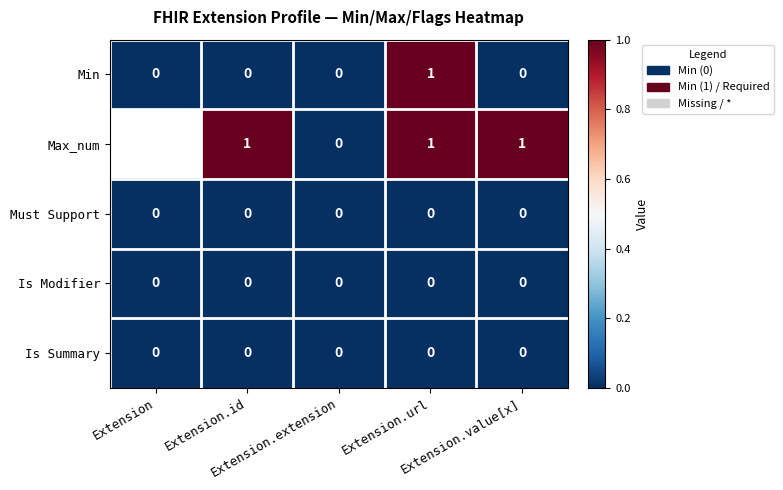

Rank the series by their maximum value, from highest to lowest.

Min, Max_num, Must Support, Is Modifier, Is Summary